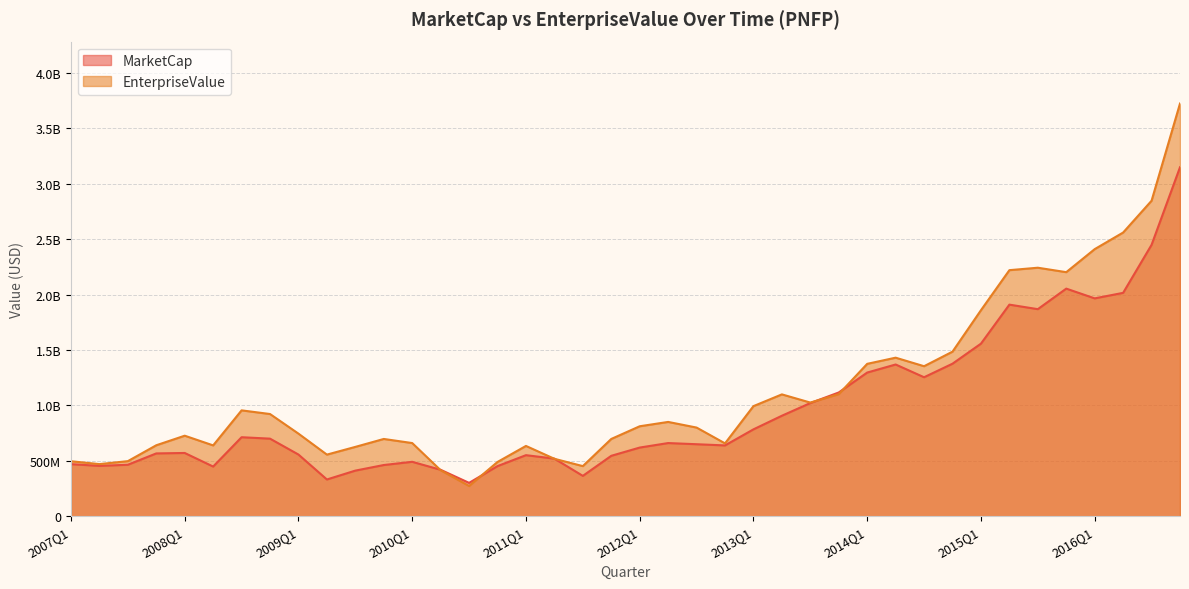

Rank the series at 2011Q2 from lowest to highest value.

EnterpriseValue, MarketCap